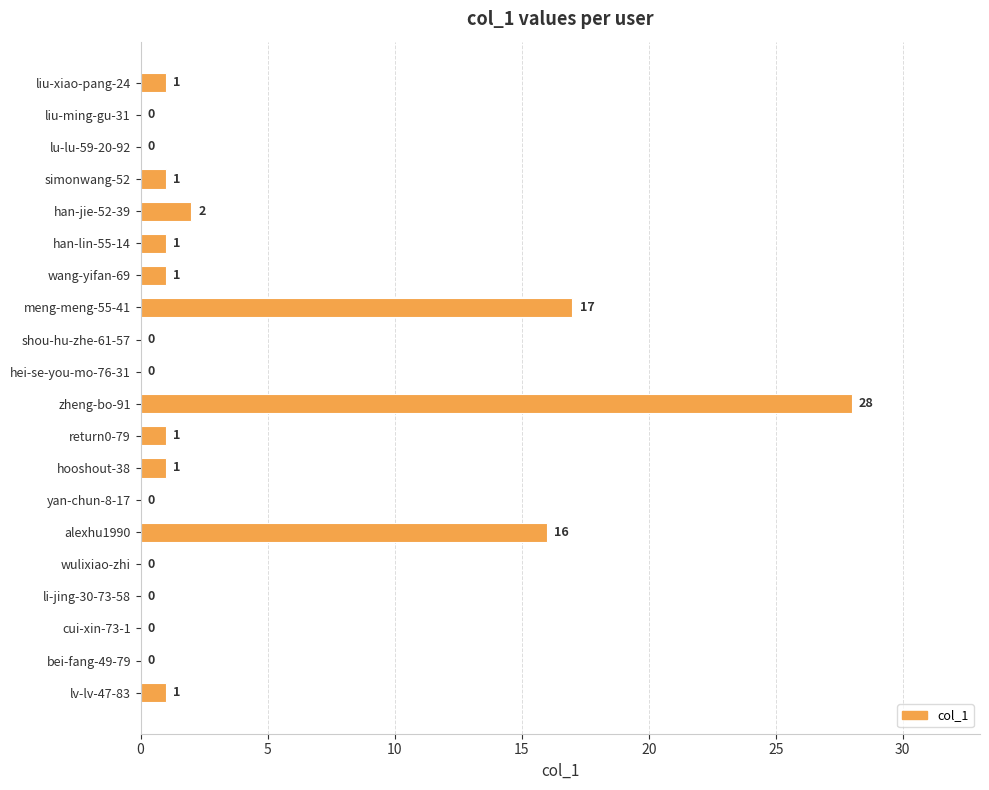

How many data points does each series have?

20